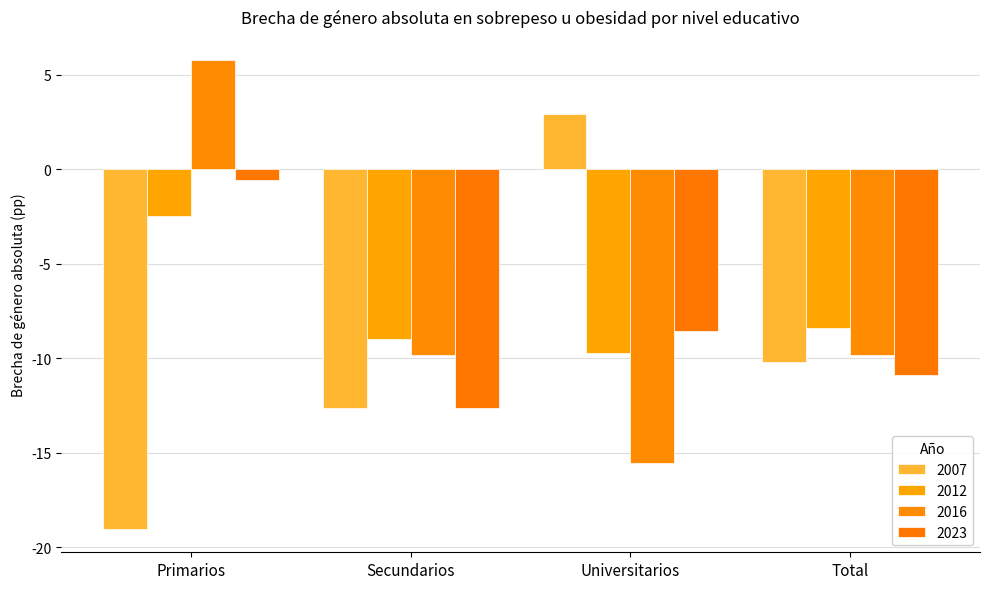

What is the sum of all 2023 values?

-32.6